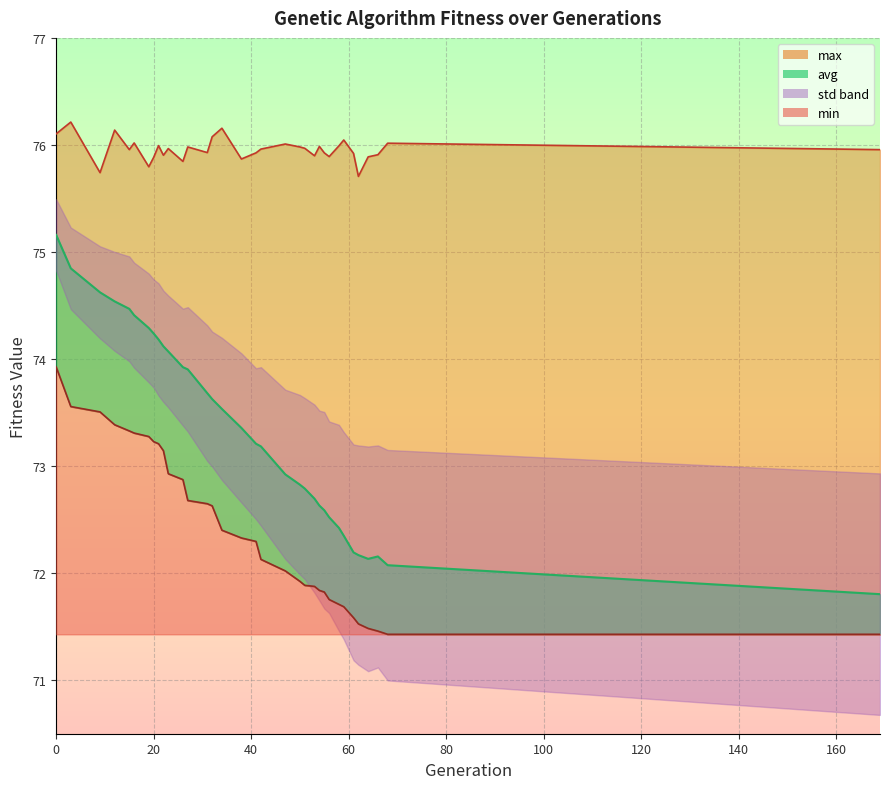

What is the value of the max point at the 23rd from the left?

75.9